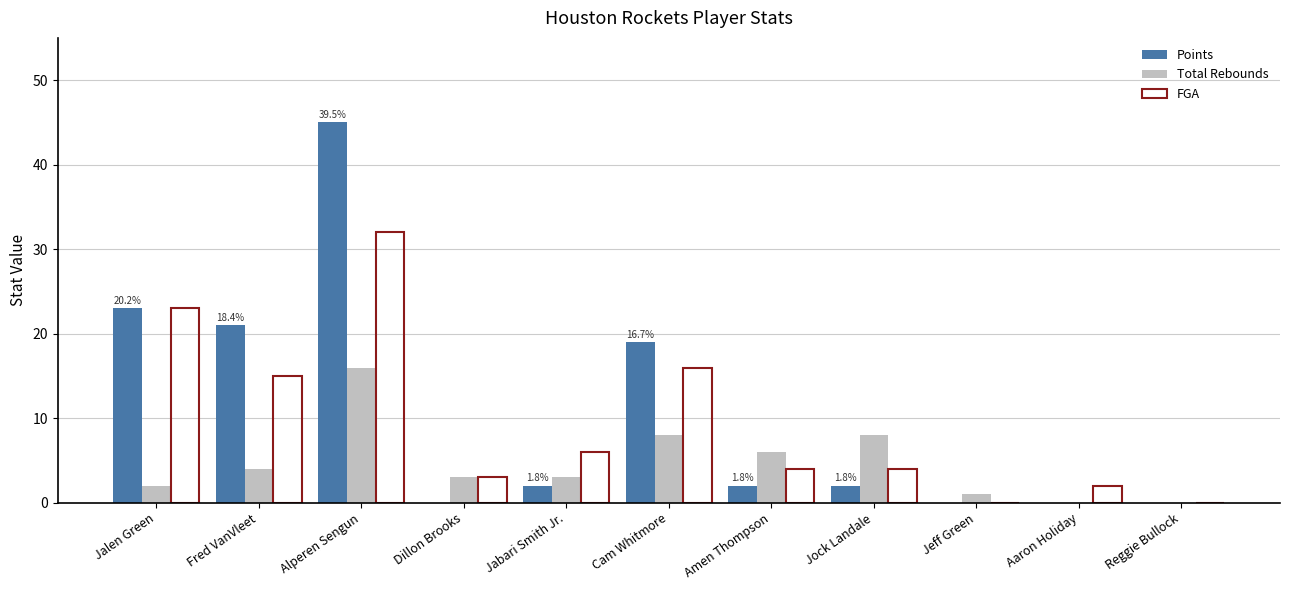

The value of Total Rebounds at Jock Landale is 8. True or false?

True